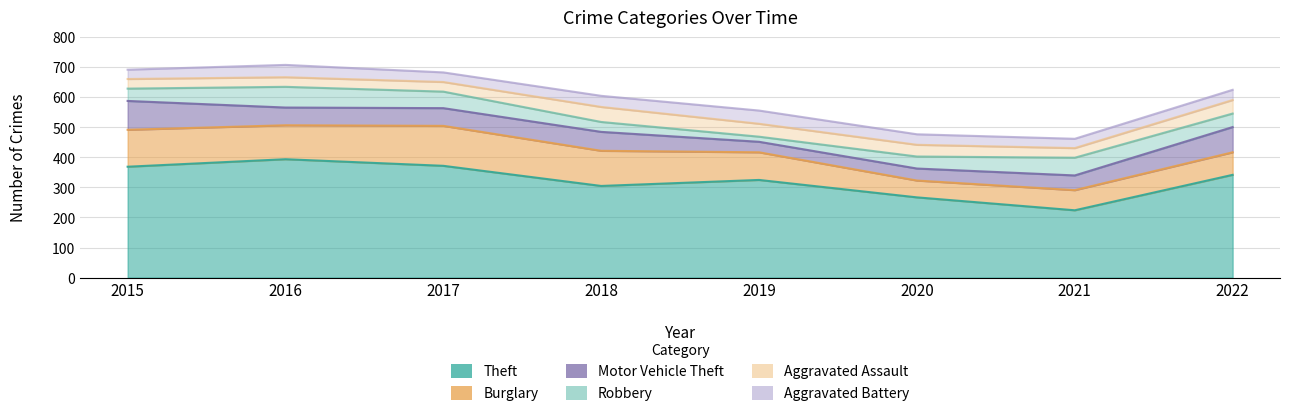

How many intersections are there between Aggravated Battery and Robbery?

2